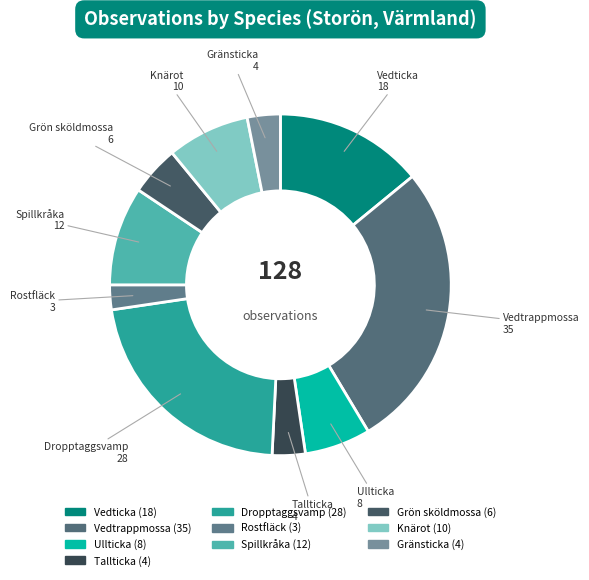

Is the sum of Gränsticka and Vedtrappmossa greater than half?

No